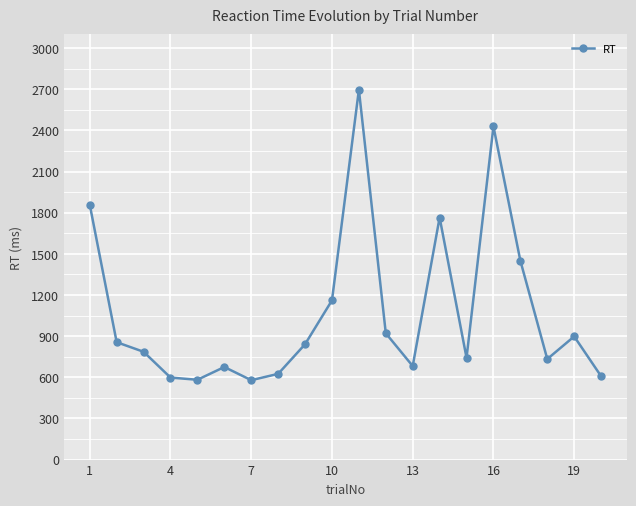

What is the greatest value displayed?

2697